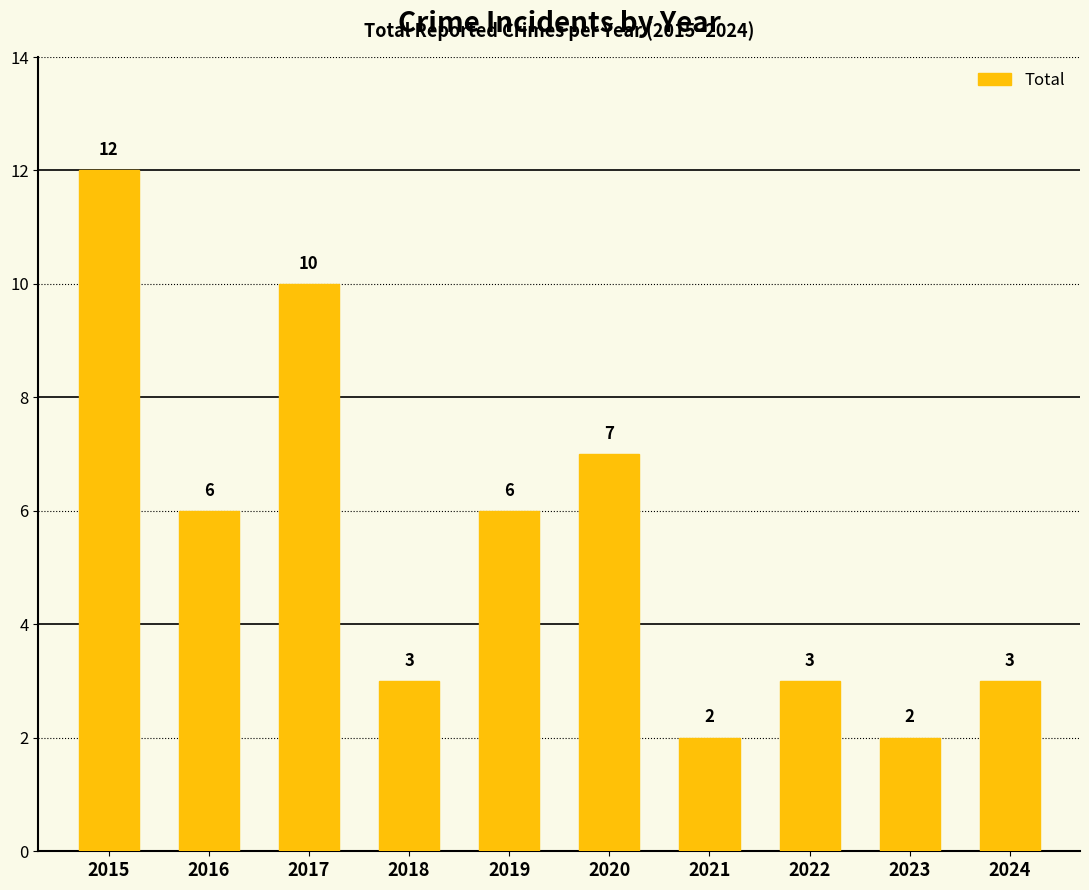

Which category has the highest value across all series?

2015